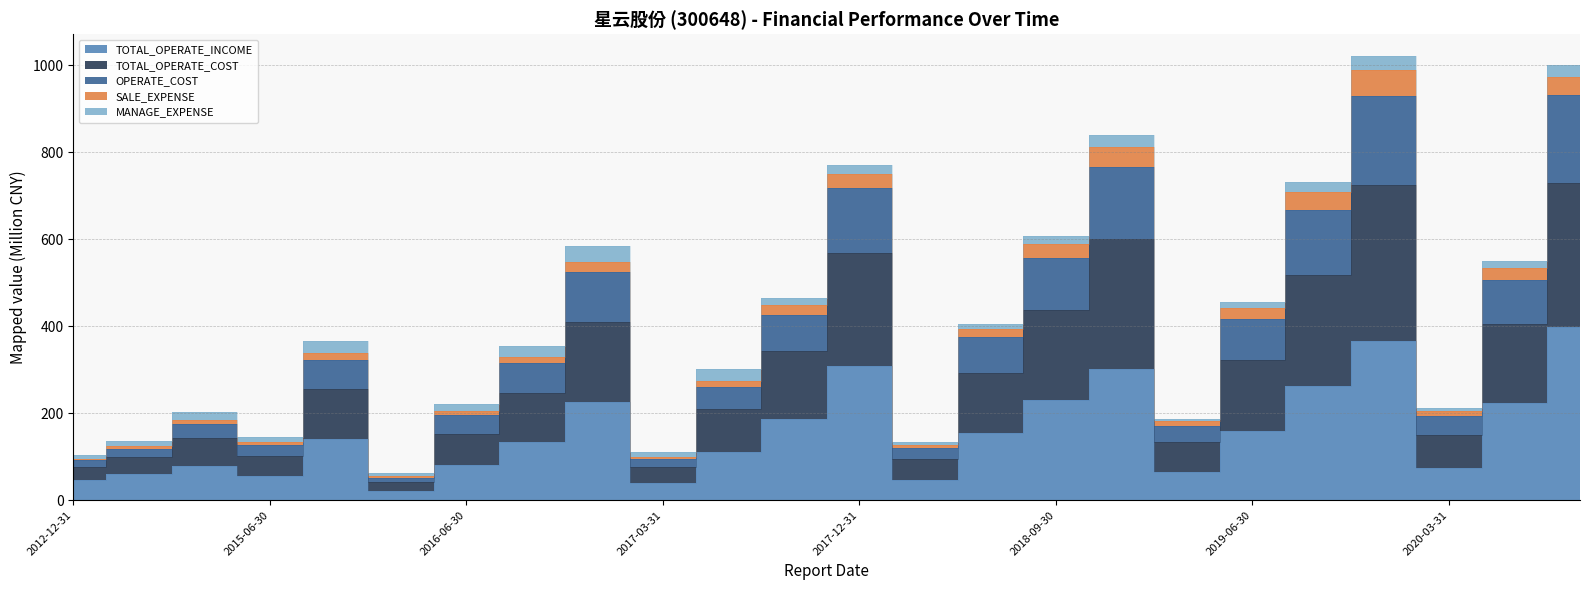

Rank the categories by OPERATE_COST value from highest to lowest.

2020-09-30, 2019-12-31, 2018-12-31, 2017-12-31, 2019-09-30, 2018-09-30, 2016-12-31, 2020-06-30, 2017-09-30, 2019-06-30, 2018-06-30, 2015-12-31, 2016-09-30, 2017-06-30, 2016-06-30, 2020-03-31, 2014-12-31, 2019-03-31, 2015-06-30, 2018-03-31, 2013-12-31, 2017-03-31, 2012-12-31, 2016-03-31